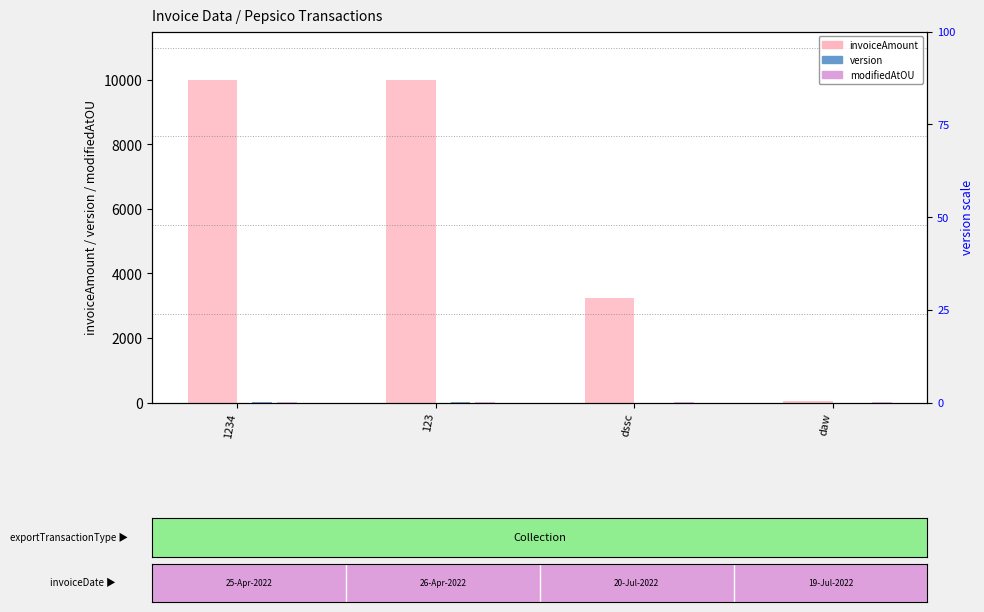

What is the label of the 4th bar from the left?

daw